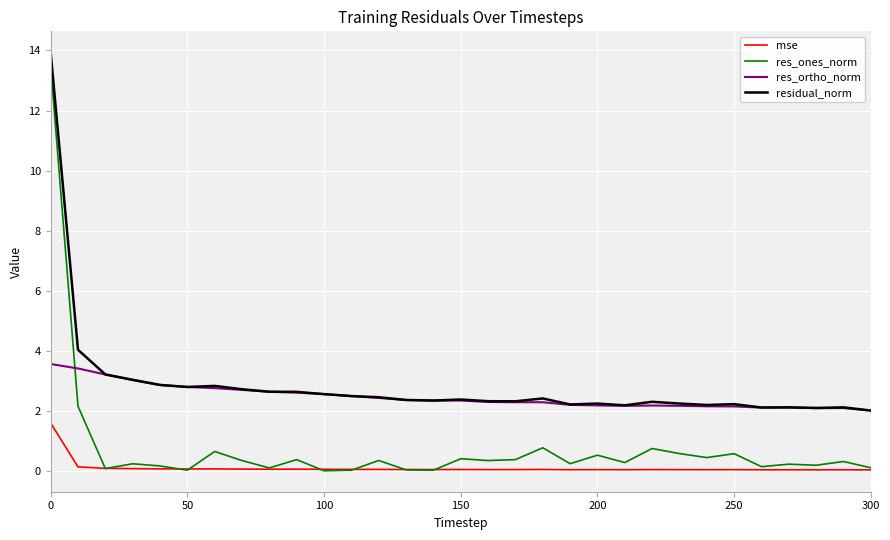

What are all the series names shown in the legend?

mse, res_ones_norm, res_ortho_norm, residual_norm